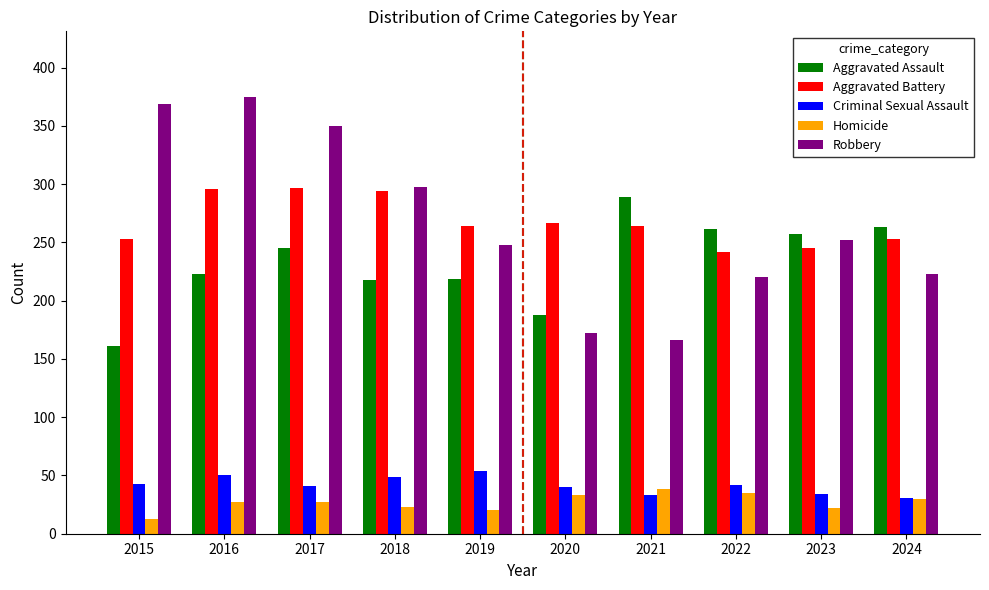

Is the value of Aggravated Battery at 2020 greater than the value of Aggravated Assault at 2019?

Yes